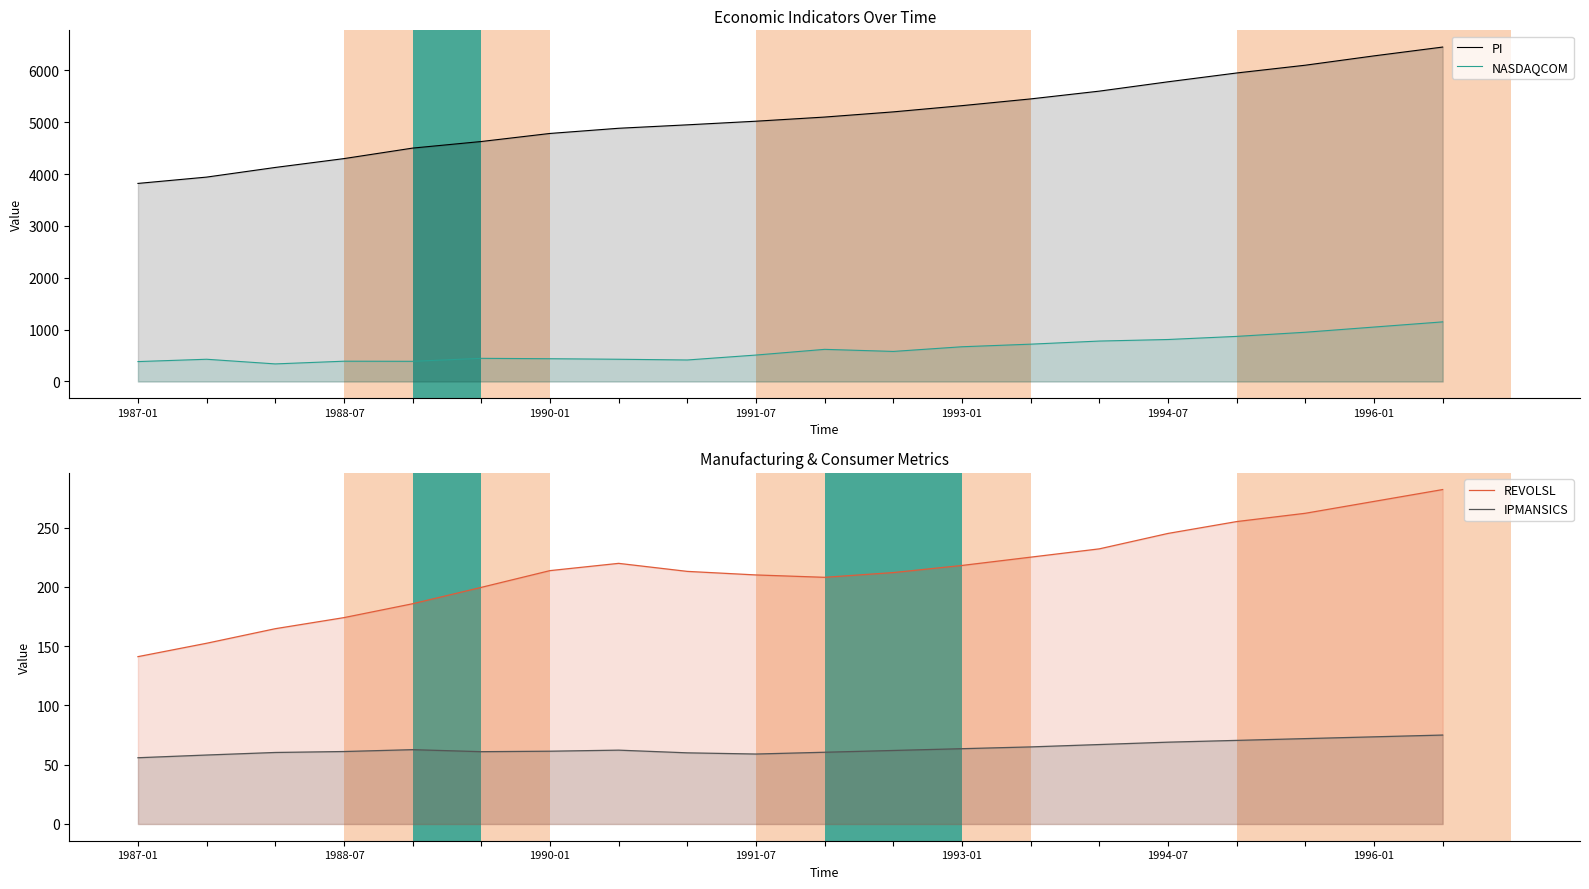

What is the label of the 6th point from the left?

1994-07